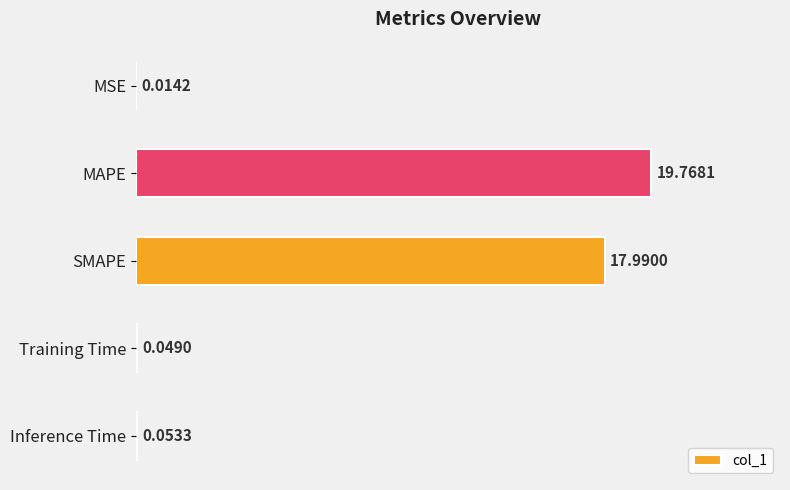

Which has a higher value, MSE or MAPE?

MAPE